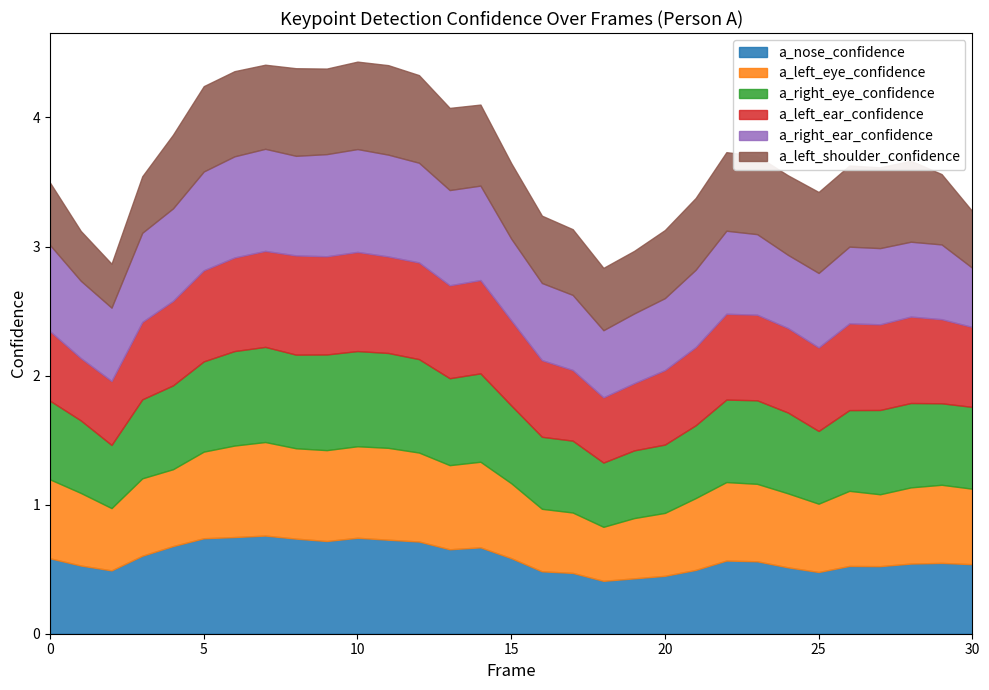

What is the maximum value for a_nose_confidence?

0.8